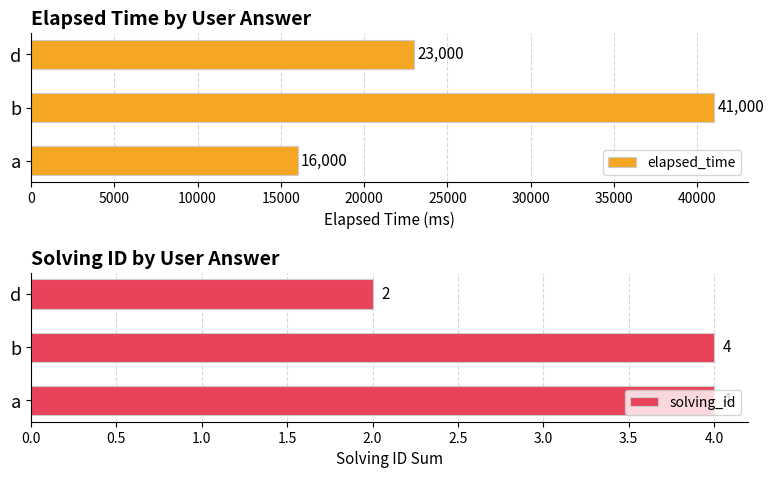

What is the approximate value of elapsed_time at b, to the nearest 50?

41000